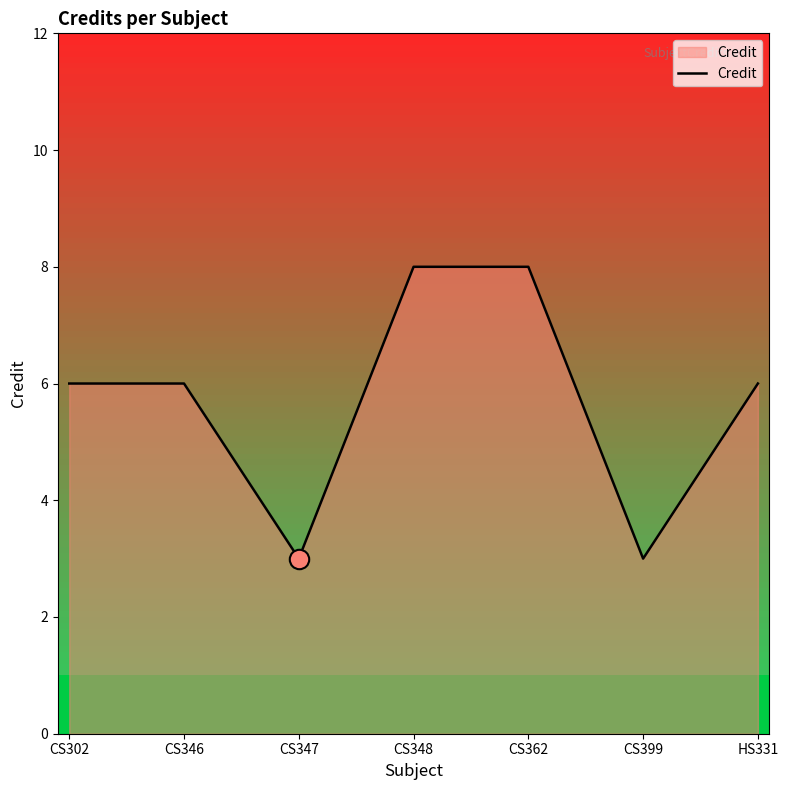

Reading left to right, what are all the values shown in this chart?

CS302=6	CS346=6	CS347=3	CS348=8	CS362=8	CS399=3	HS331=6